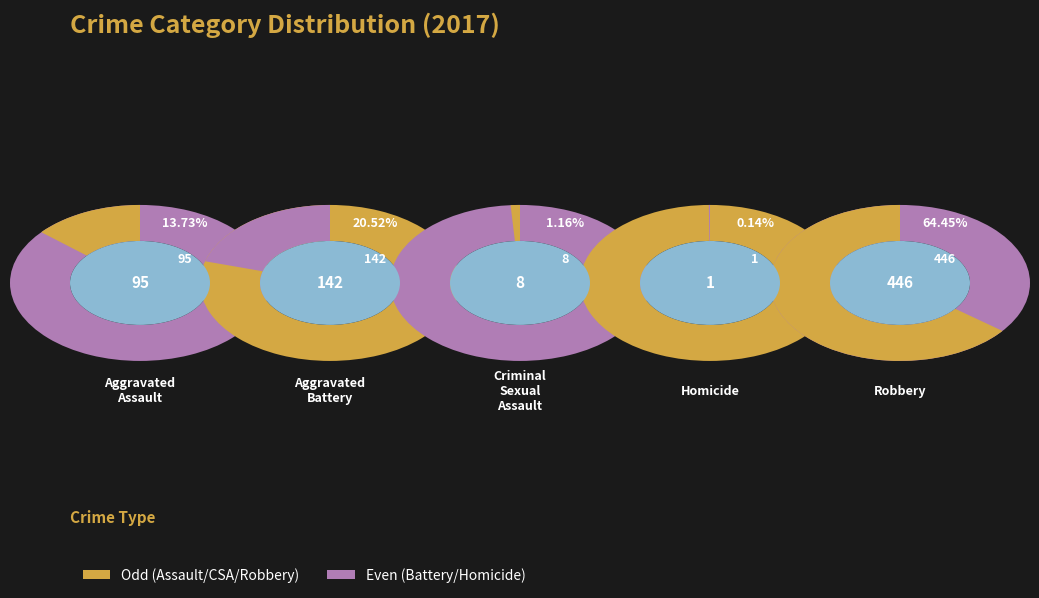

To the nearest percent, what is the average slice percentage?

20%